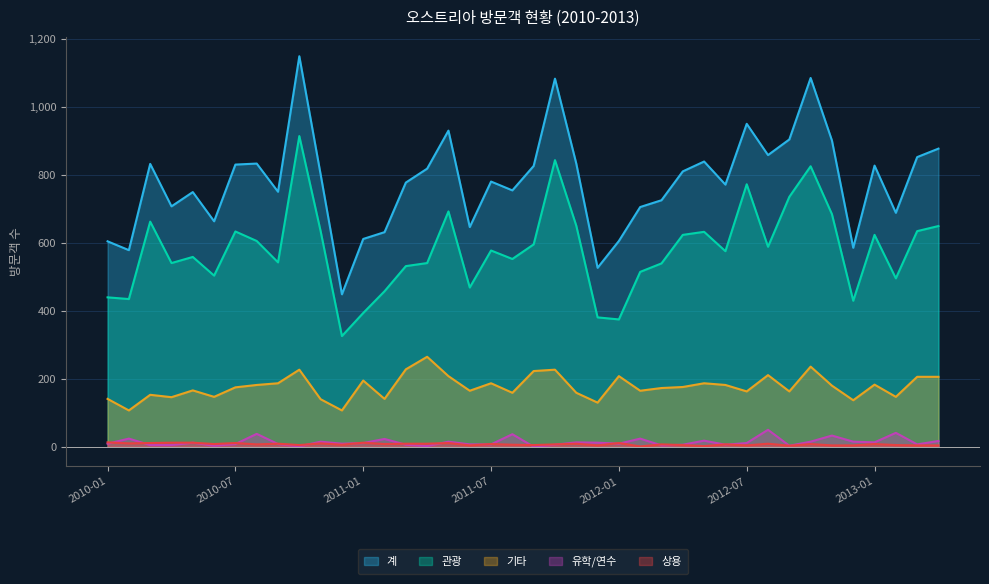

At which label does 관광 reach its peak?

2010-10